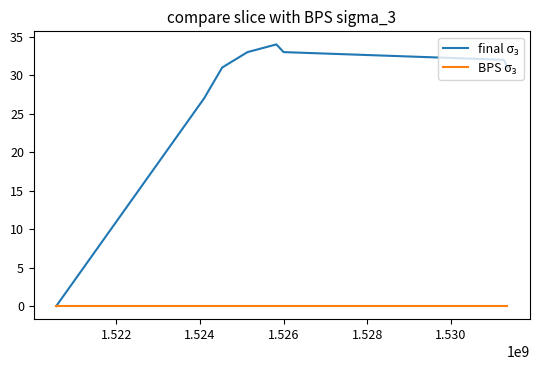

What is the maximum value shown in the chart?

34